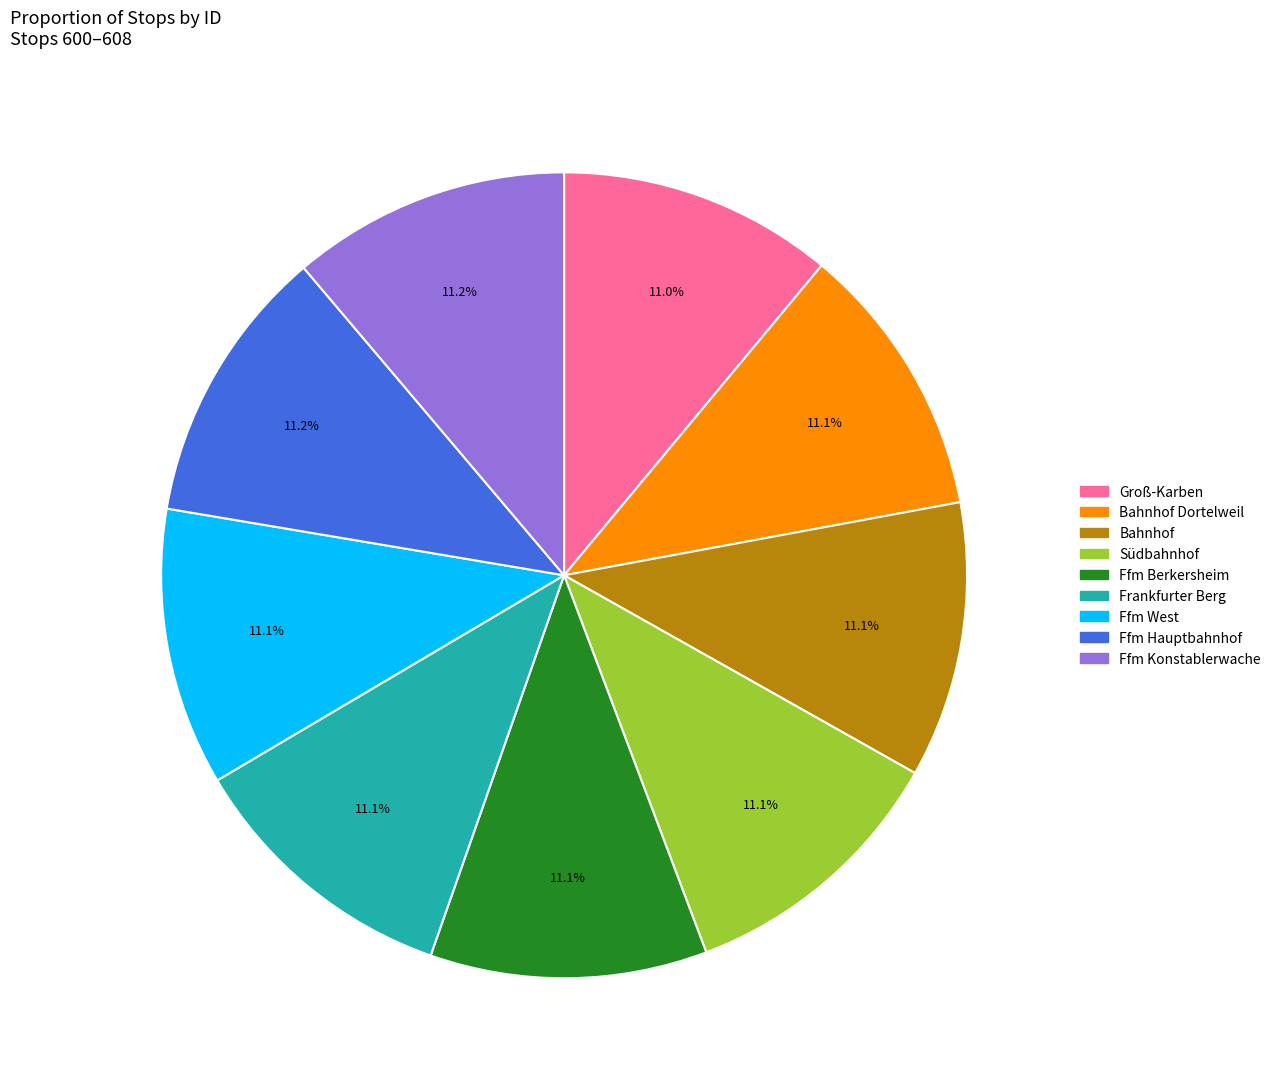

Is there a majority slice in this chart?

No